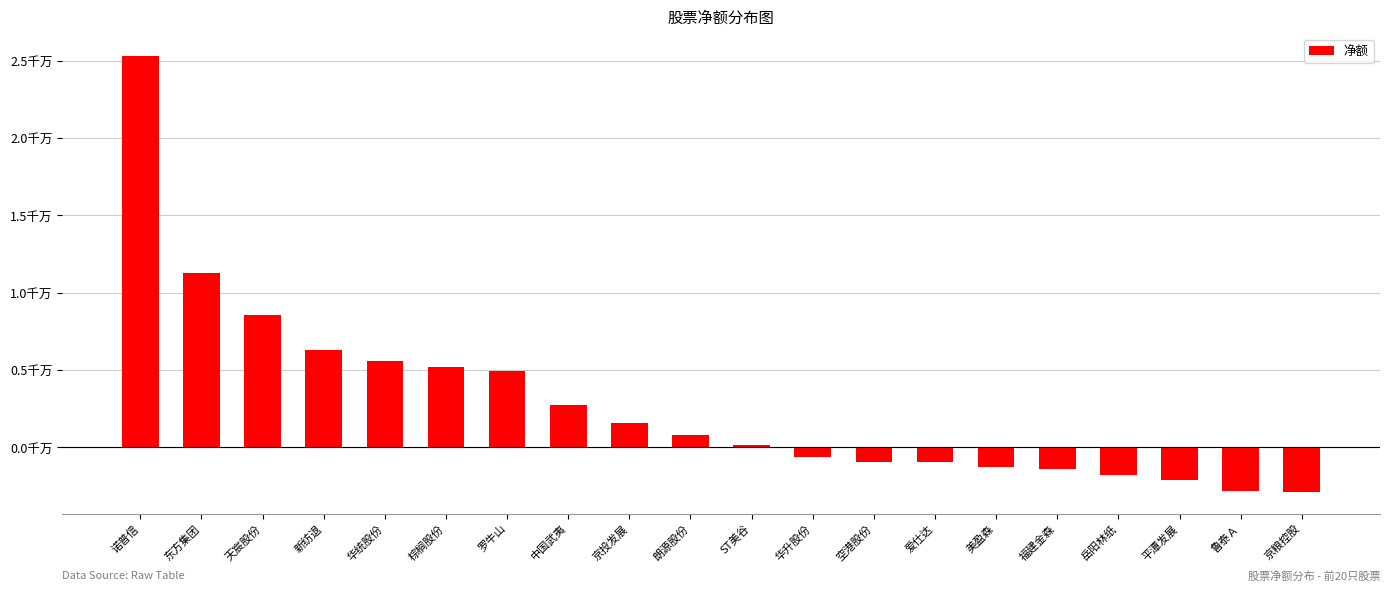

Rank the categories by value from lowest to highest.

京粮控股, 鲁泰Ａ, 平潭发展, 岳阳林纸, 福建金森, 美盈森, 爱仕达, 空港股份, 华升股份, ST美谷, 朗源股份, 京投发展, 中国武夷, 罗牛山, 棕榈股份, 华统股份, 新纺退, 天宸股份, 东方集团, 诺普信